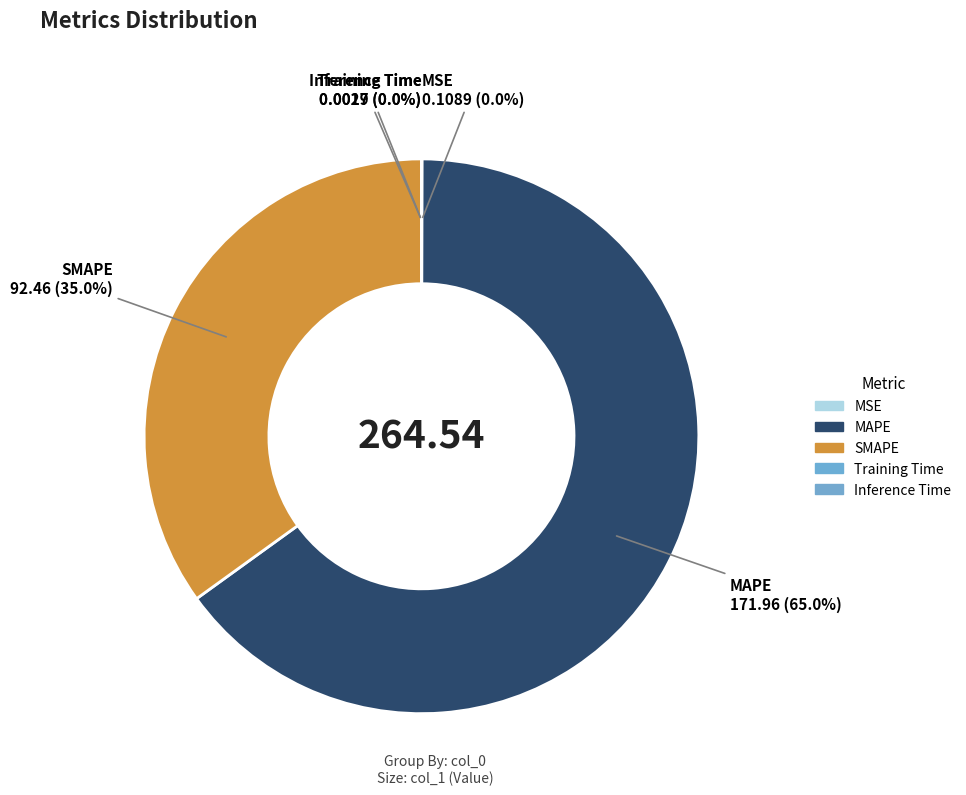

Between Inference Time and MSE, which is larger?

MSE